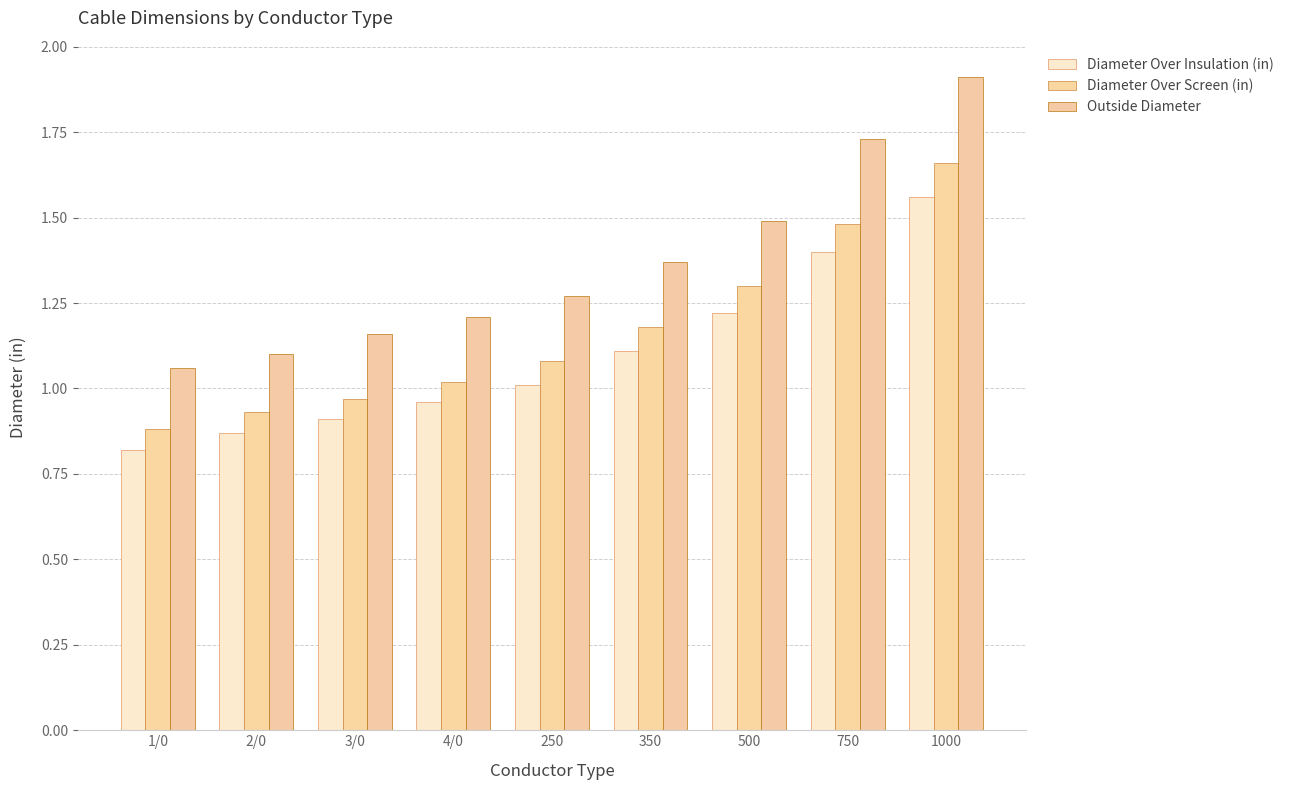

Count the number of data series in this chart.

3